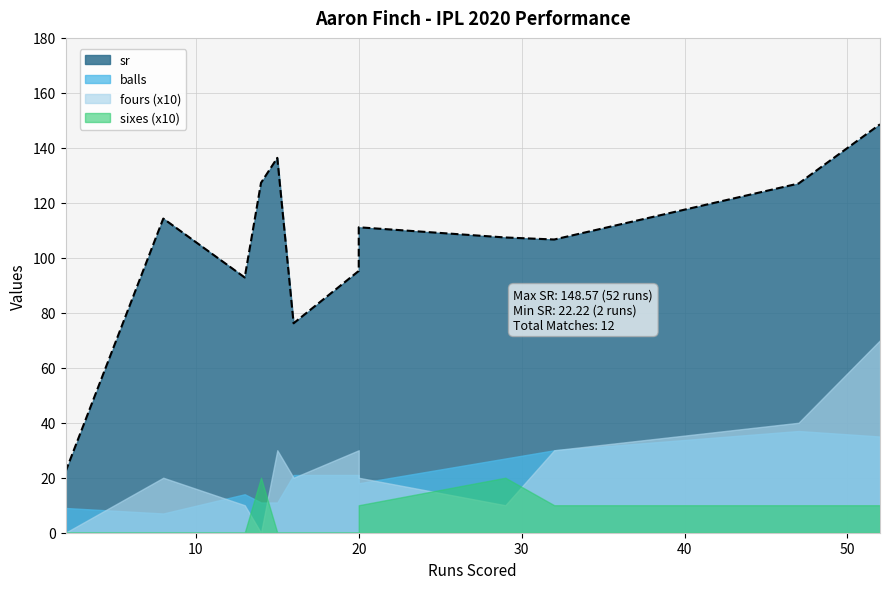

How many lines are shown in the chart?

4